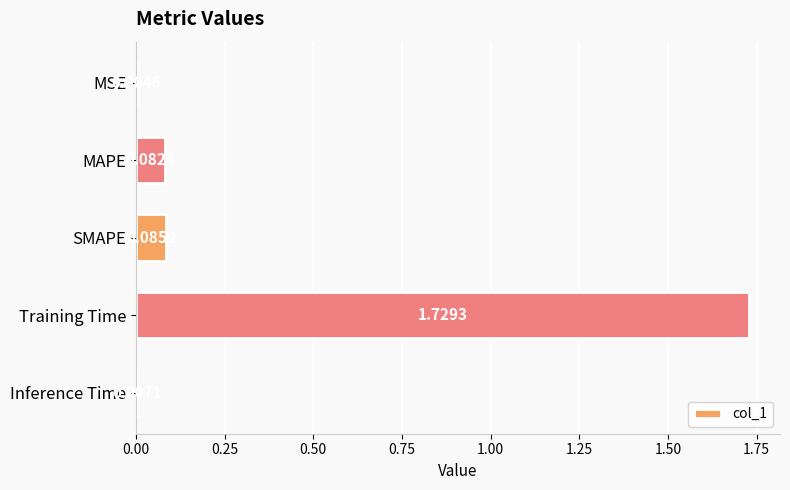

What is the change in value from SMAPE to Training Time?

+1.6